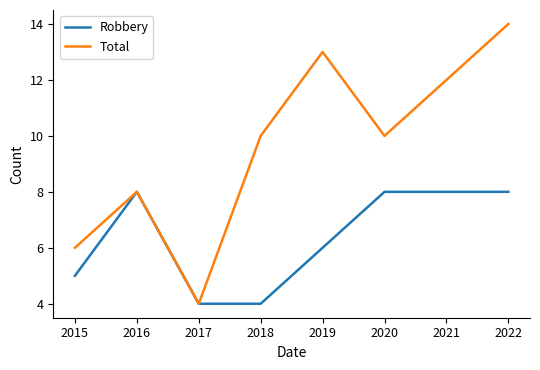

Which series has the largest range (max minus min)?

Total